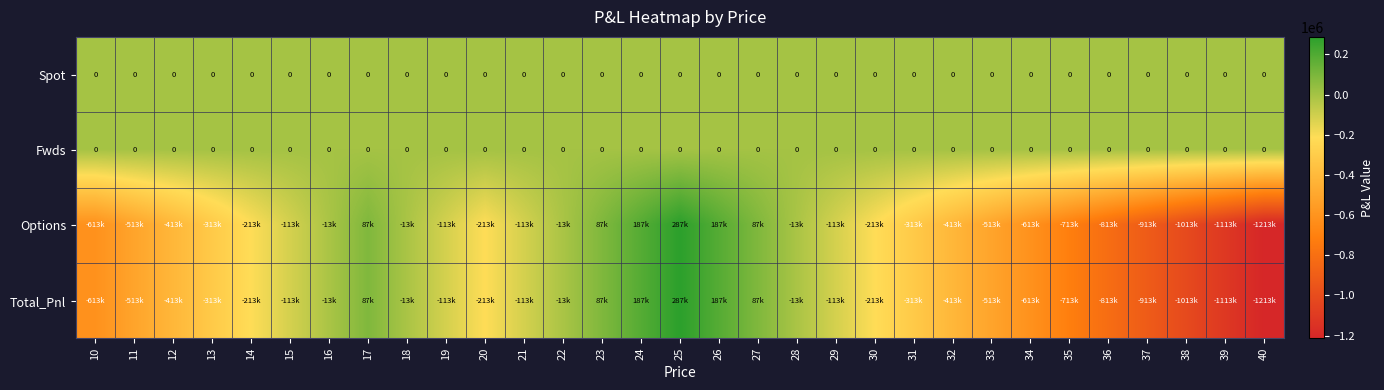

How many negative values does the Options series have?

25